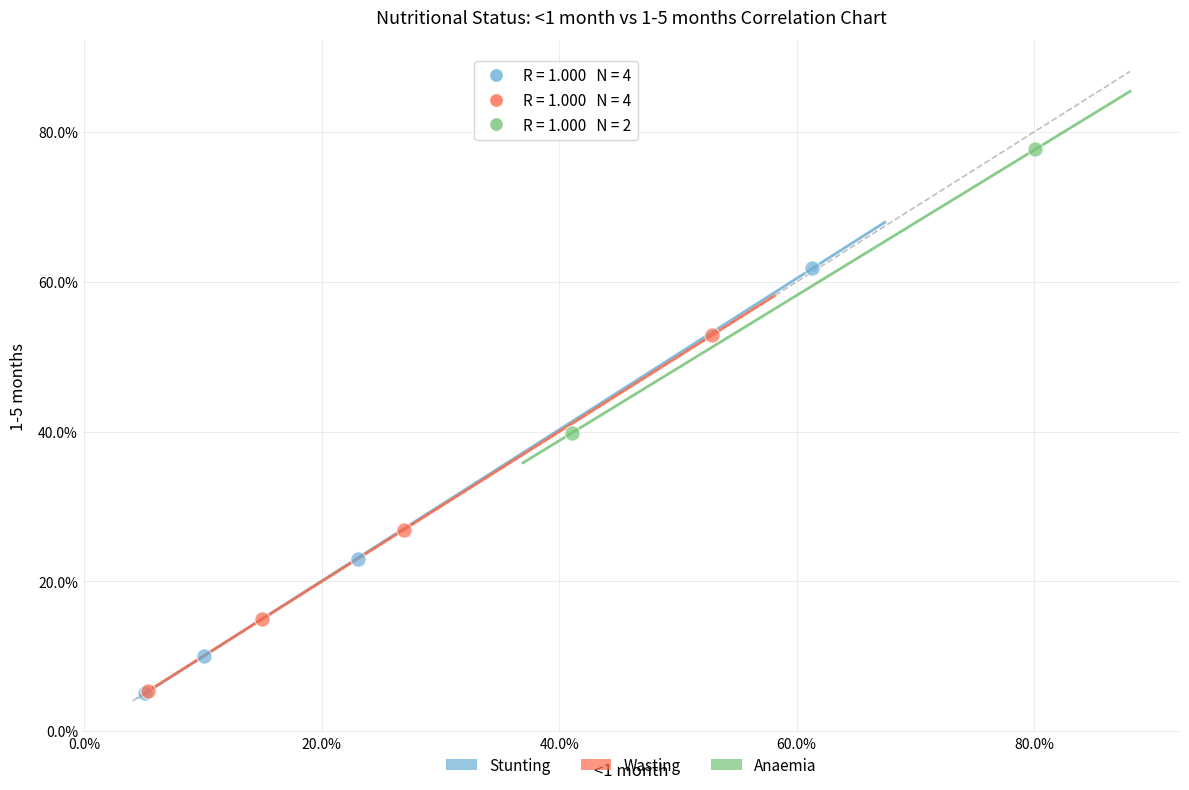

Which series has the largest Y range (max minus min)?

Stunting